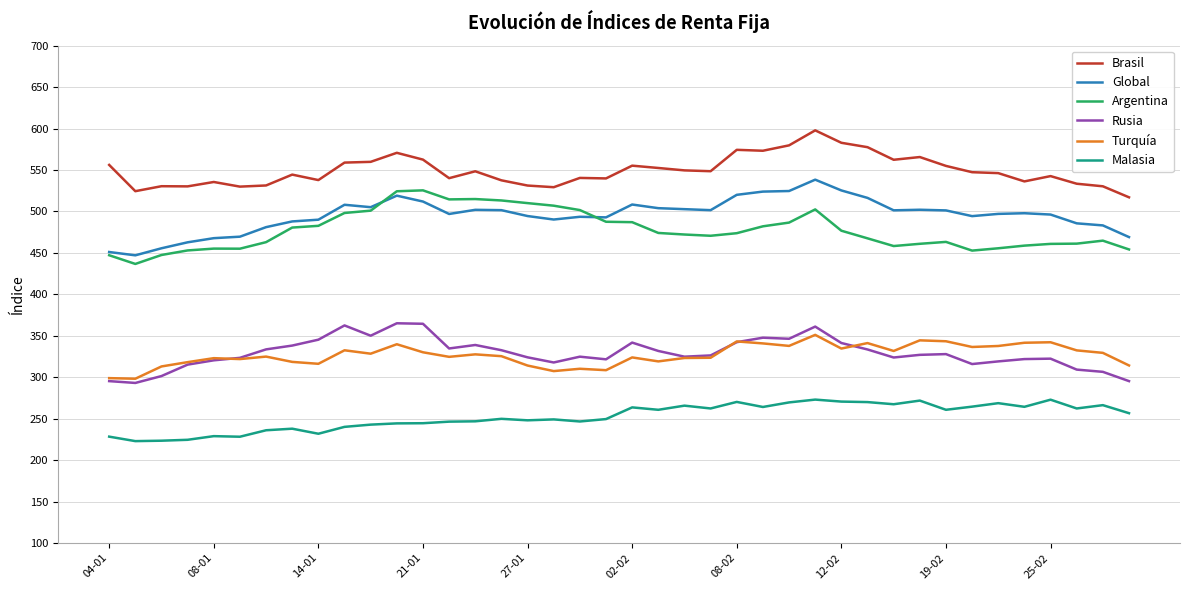

What is the greatest value displayed?

597.9